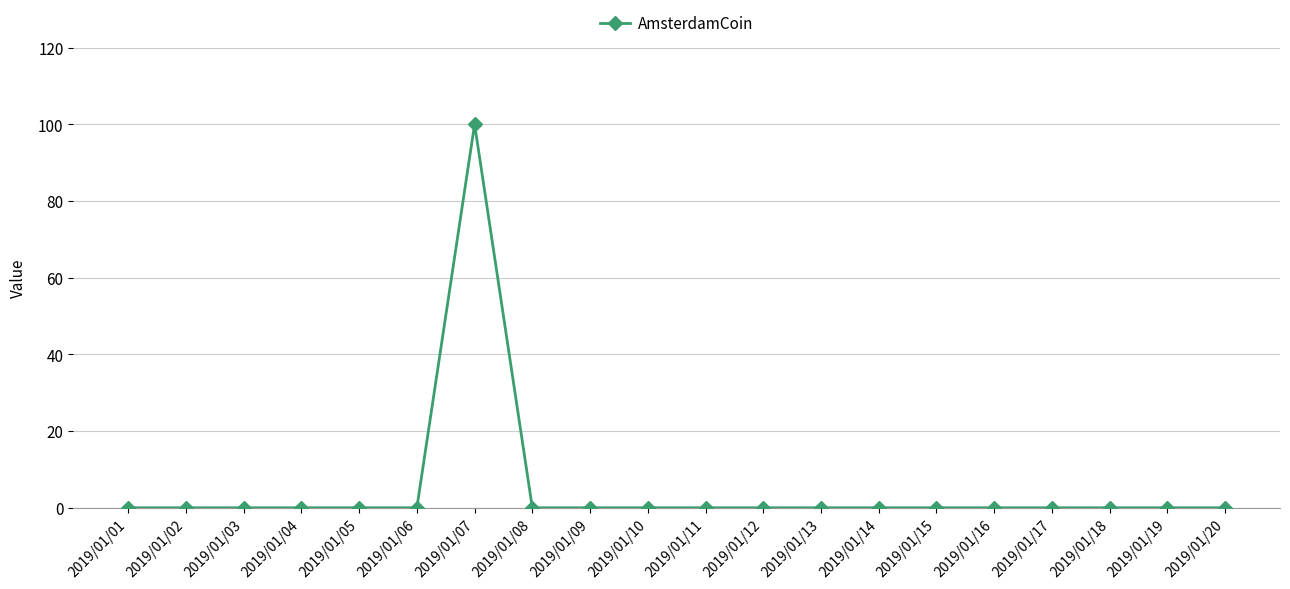

True or false: the data shows 0 at 2019/01/18.

True